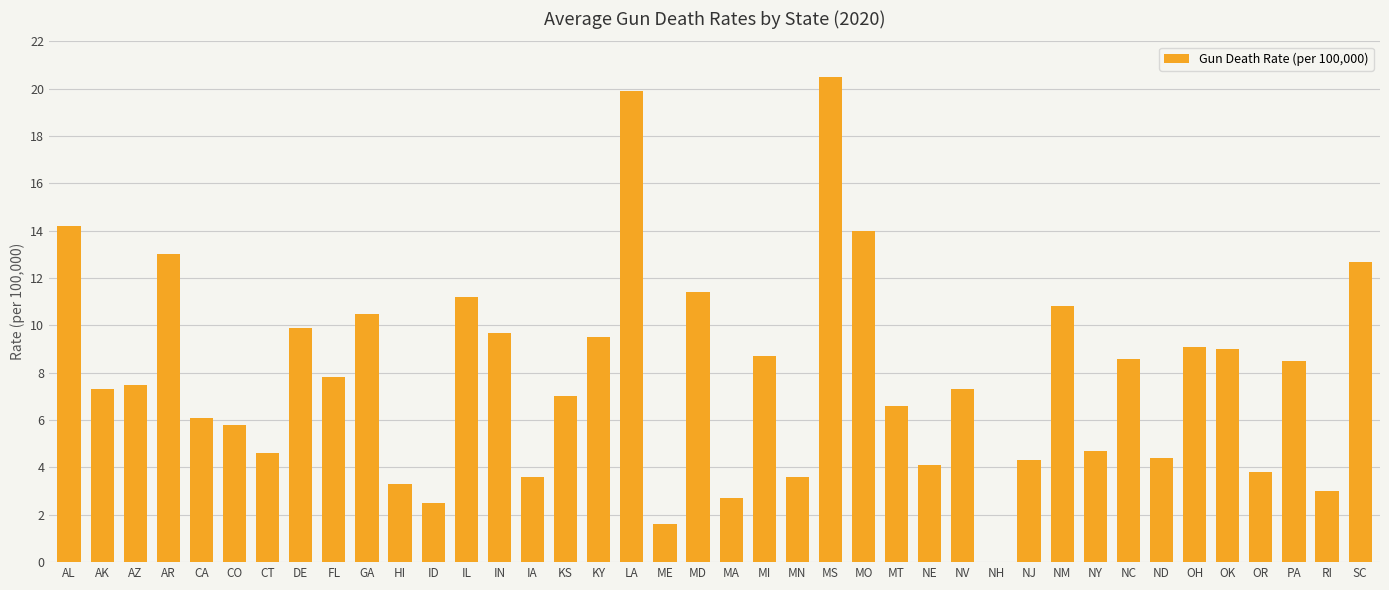

How many values are above zero?

39